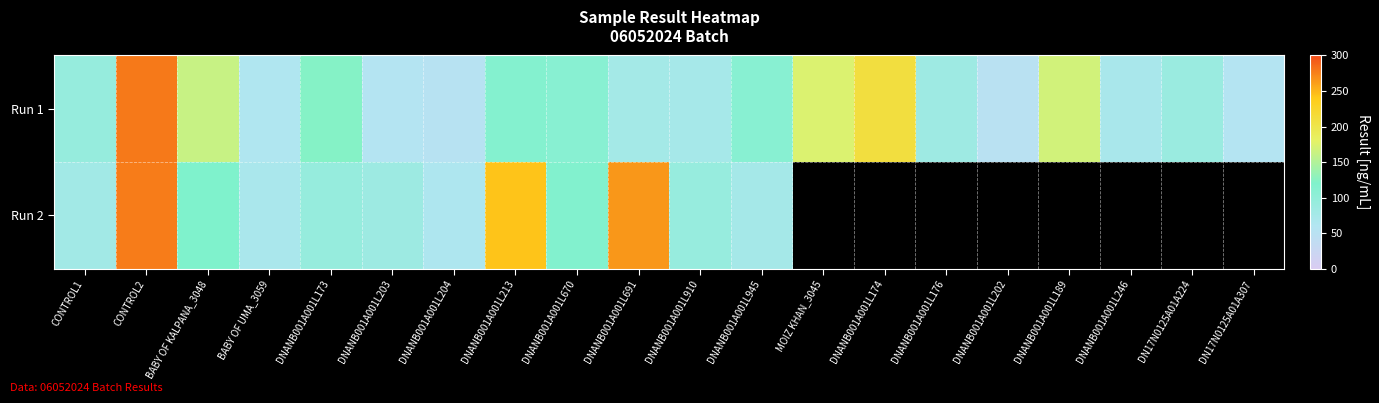

The Run 2 series shows 69.9 at BABY OF UMA_3059. True or false?

True